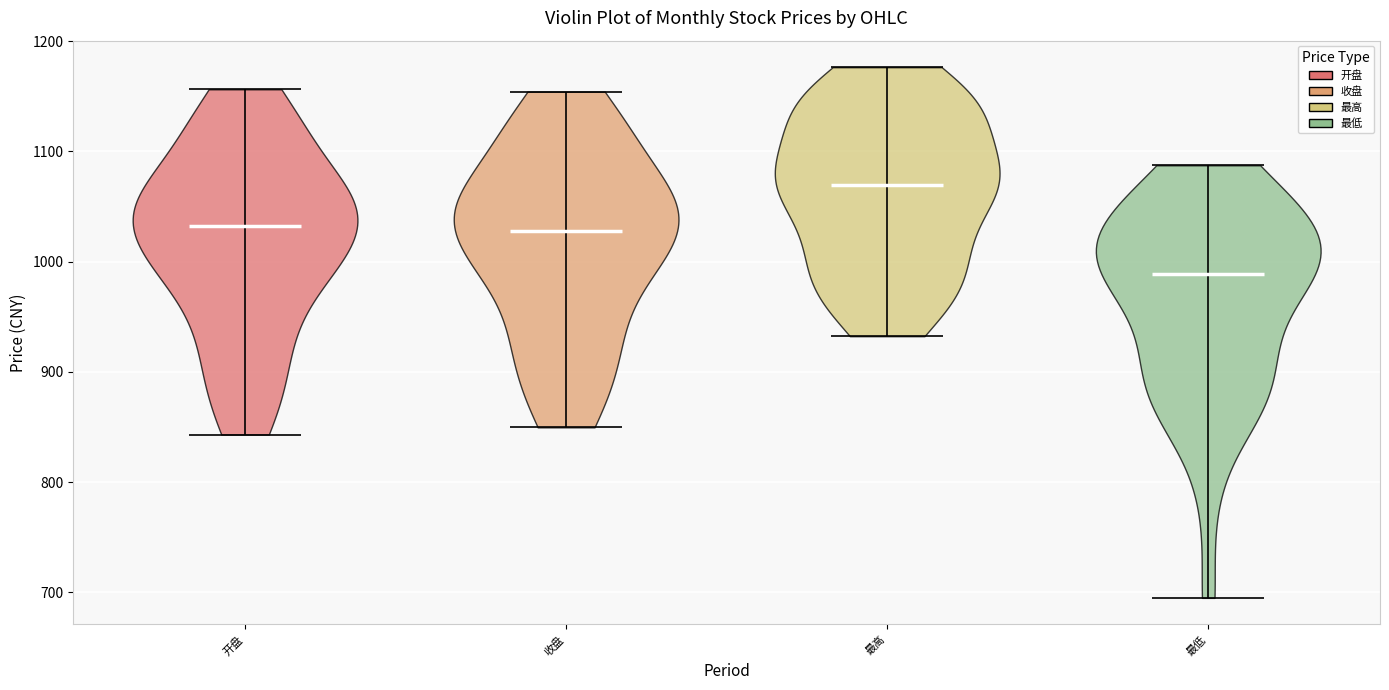

Reading left to right, read every violin against the y-axis: where its median line is, and the lowest and highest points it reaches. The values are not printed on the chart, so give them approximately, as read against the axis.

开盘: median line 1030, lowest point 840, highest point 1160
收盘: median line 1030, lowest point 850, highest point 1150
最高: median line 1070, lowest point 930, highest point 1180
最低: median line 990, lowest point 690, highest point 1090